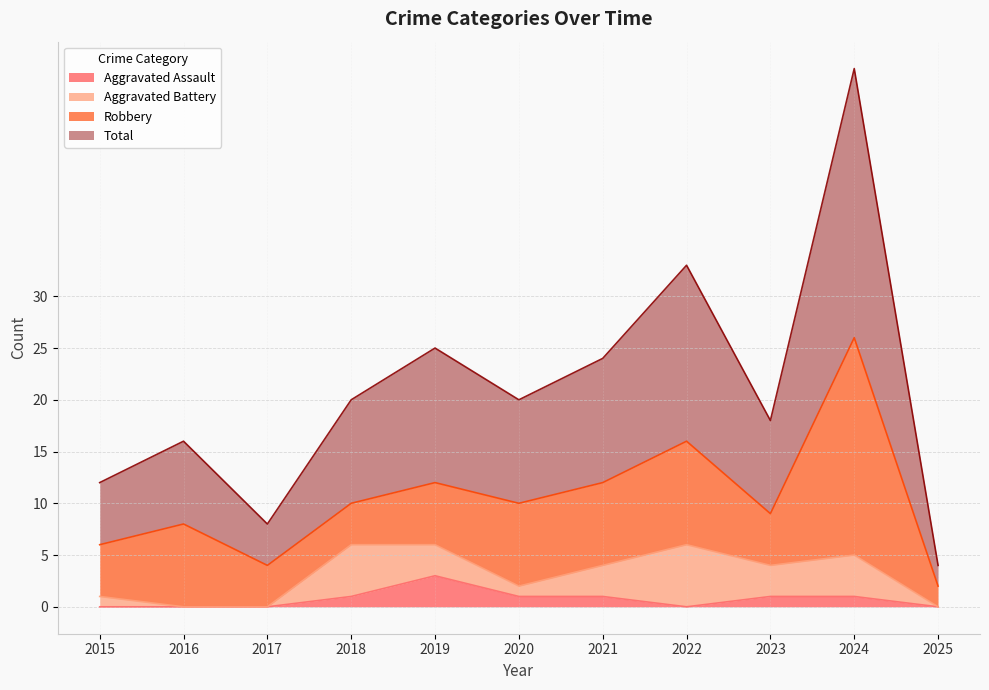

Count the Aggravated Assault values in the range 0 to 1.

10